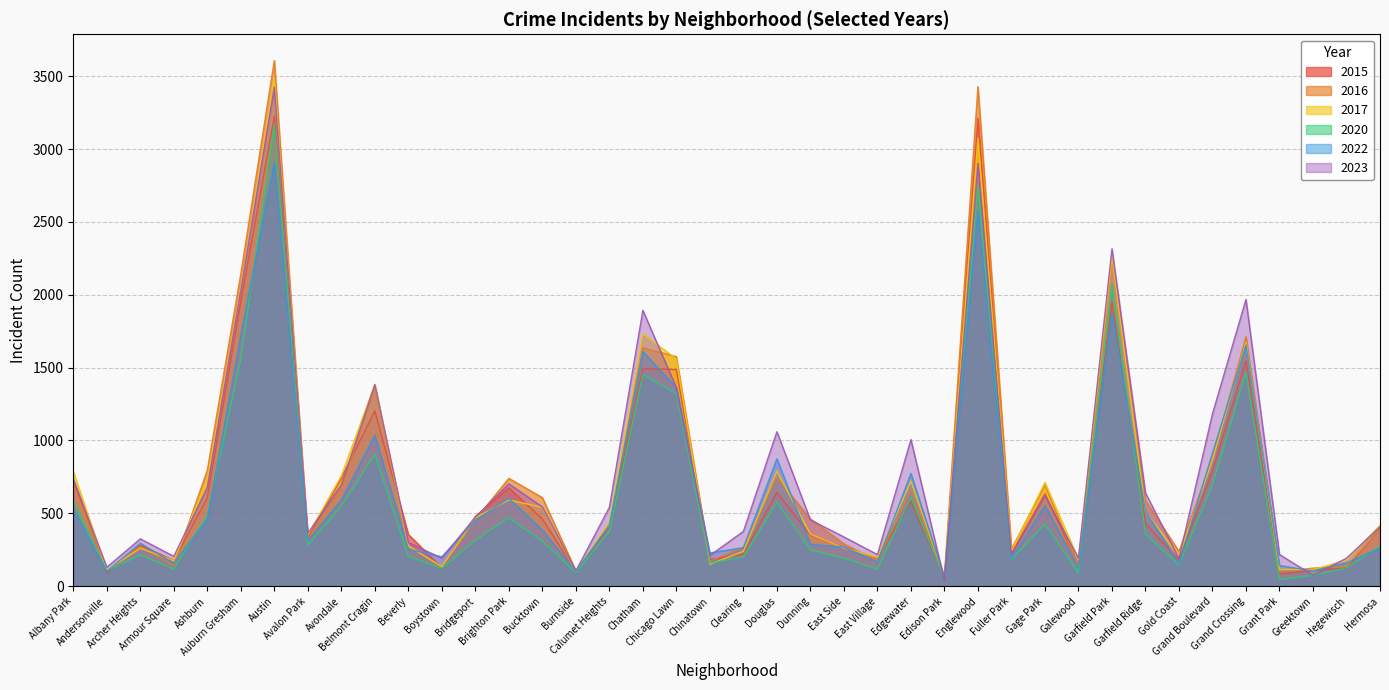

How many times do 2016 and 2022 cross each other?

16